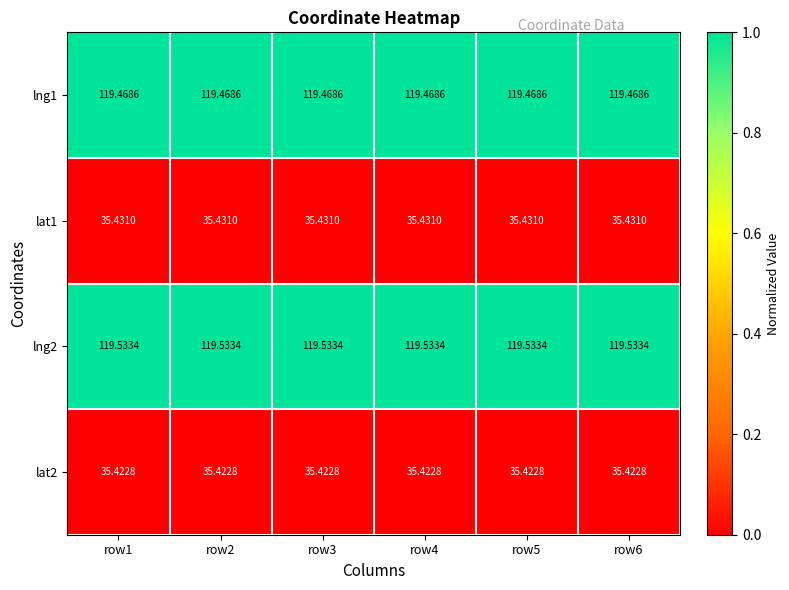

List the series in order of their peak value, highest first.

lng2, lng1, lat1, lat2